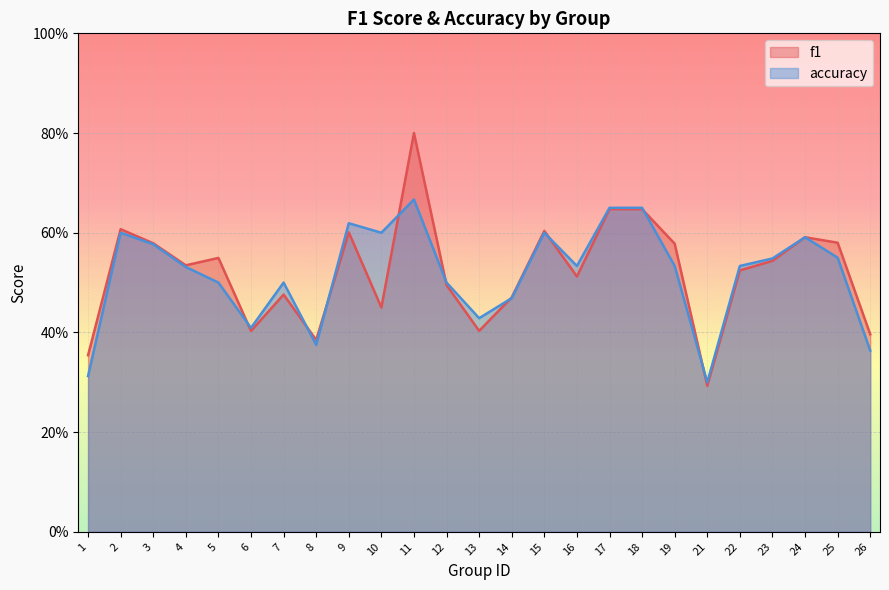

The accuracy series shows 0.4 at 6. True or false?

True